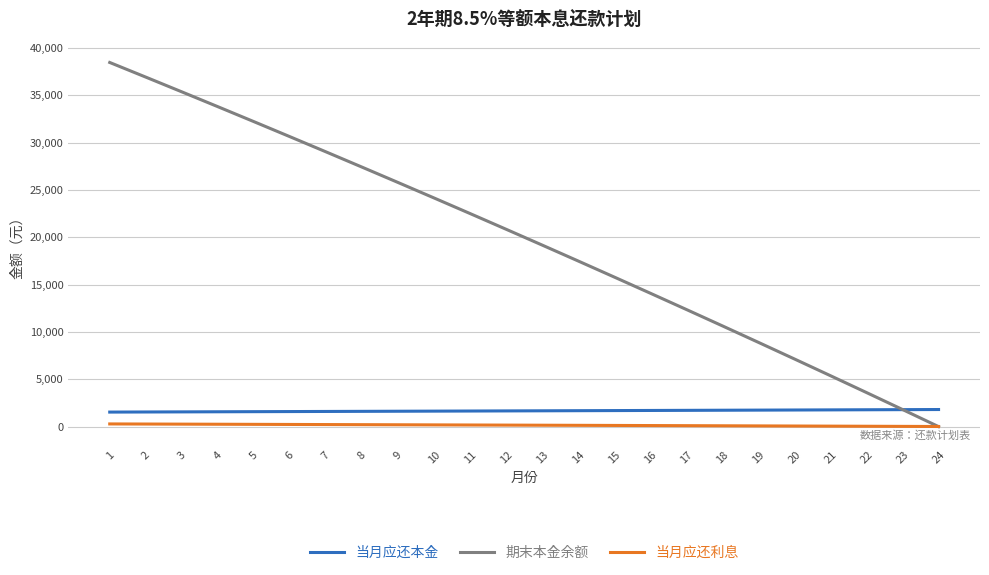

At which category is the sum across all series the highest?

1